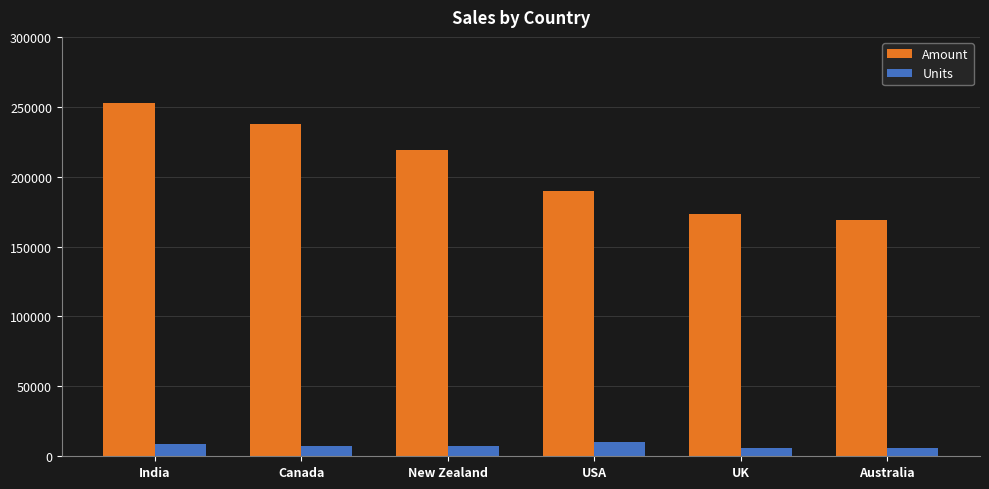

What is the spread (max minus min) of values at USA?

179276